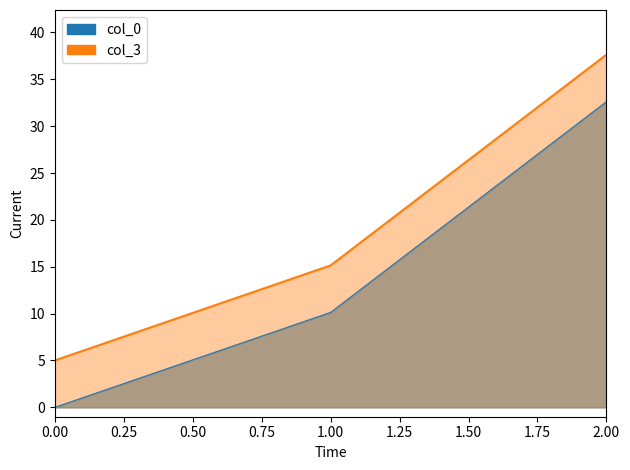

What is the value of the col_0 point at the 3rd from the left?

32.6